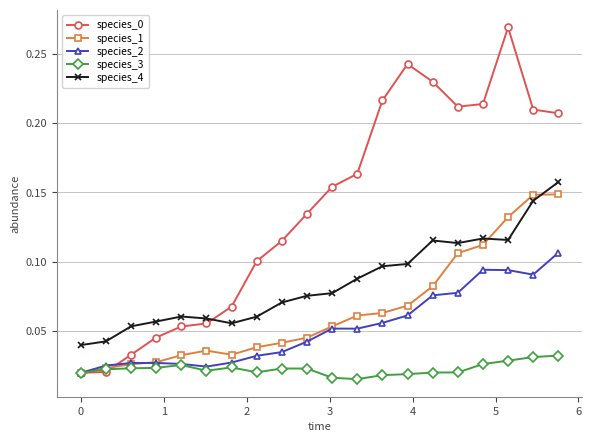

True or false: species_3 and species_4 cross at least once.

False